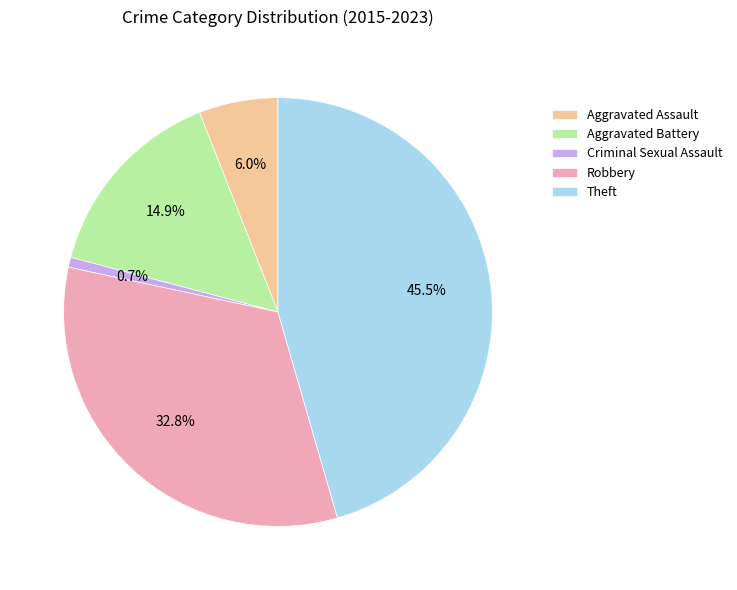

Which has a higher value, Aggravated Battery or Robbery?

Robbery